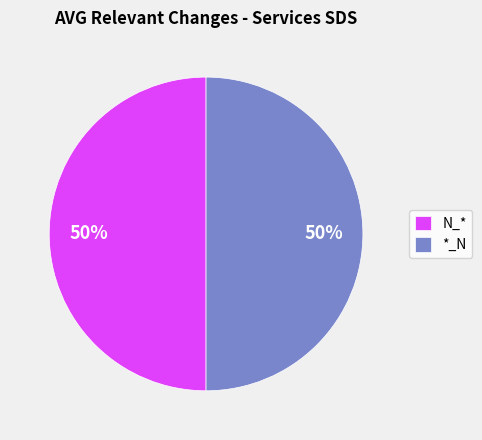

Count the number of slices in the pie.

2